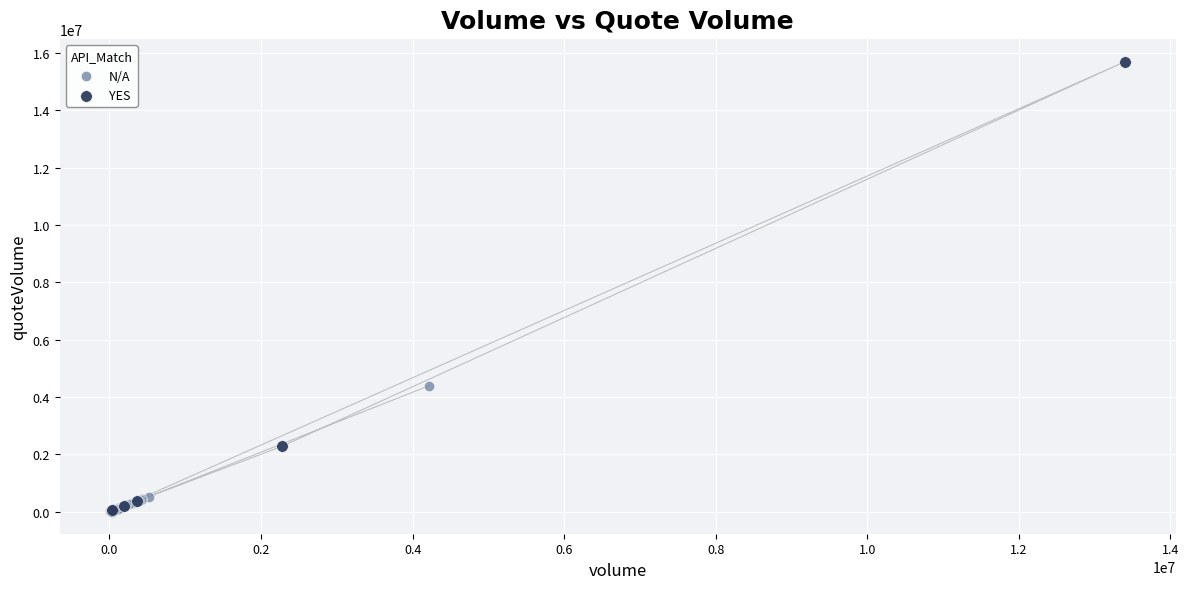

Which series reaches the maximum Y coordinate?

YES